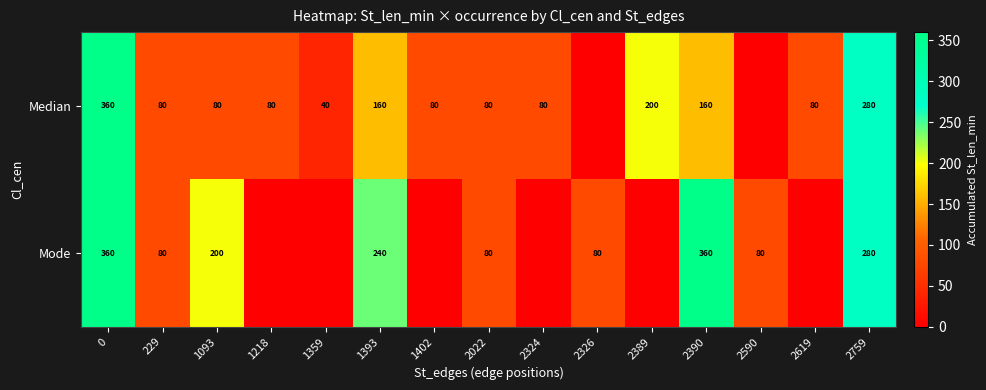

What is the difference between the Median values at 2390 and 1402?

80